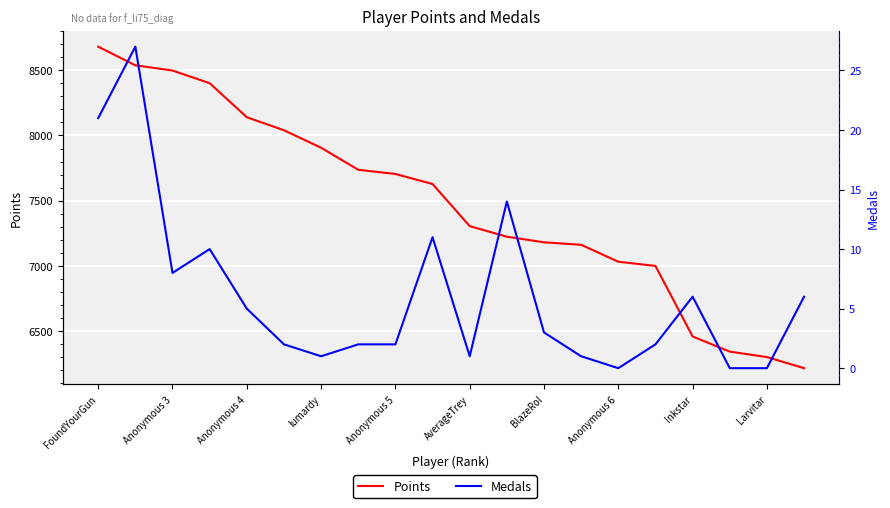

At BlazeRol, list the series in order from smallest to largest.

Medals, Points